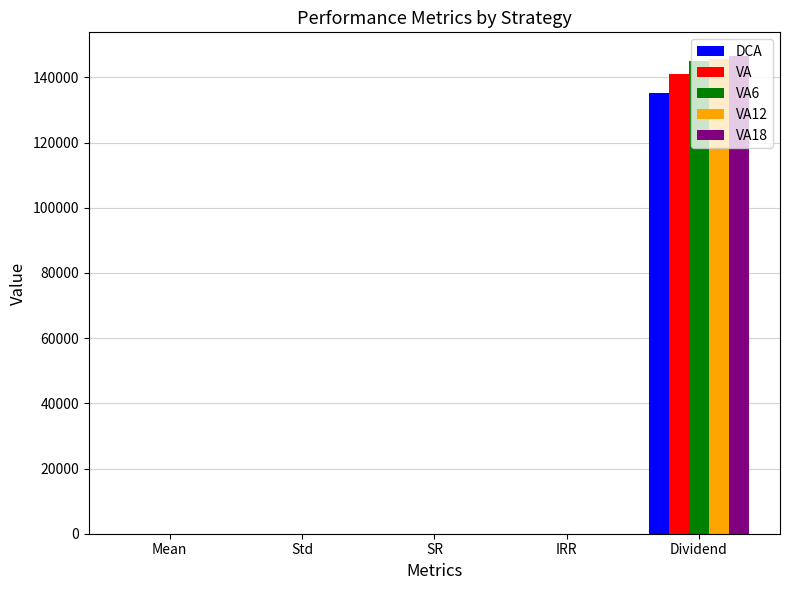

What is the maximum value for VA18?

146507.7